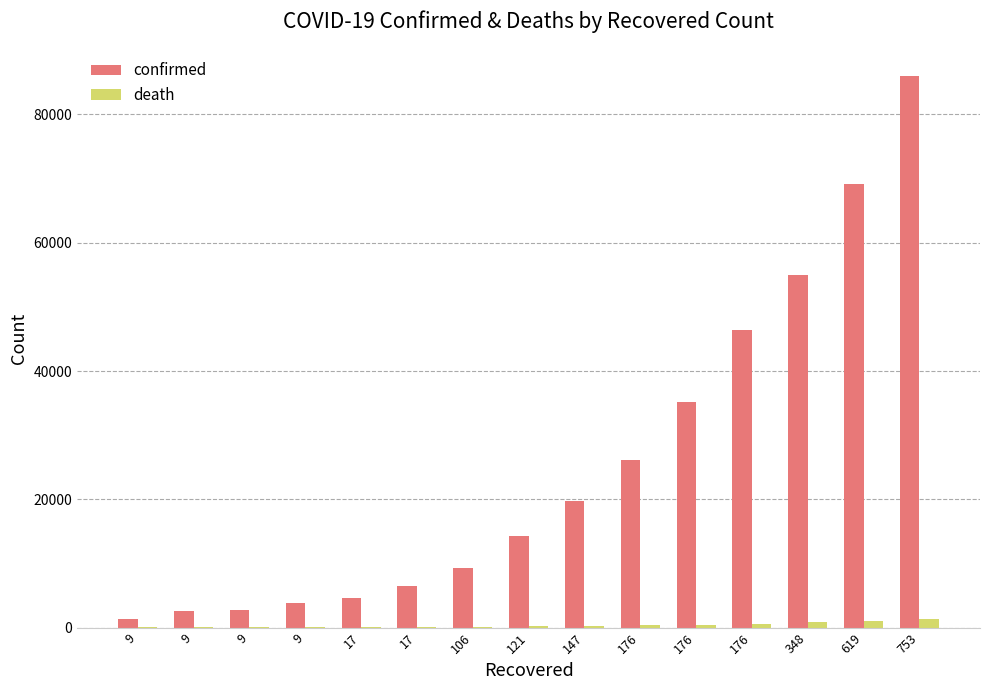

What are all the series names shown in the legend?

confirmed, death